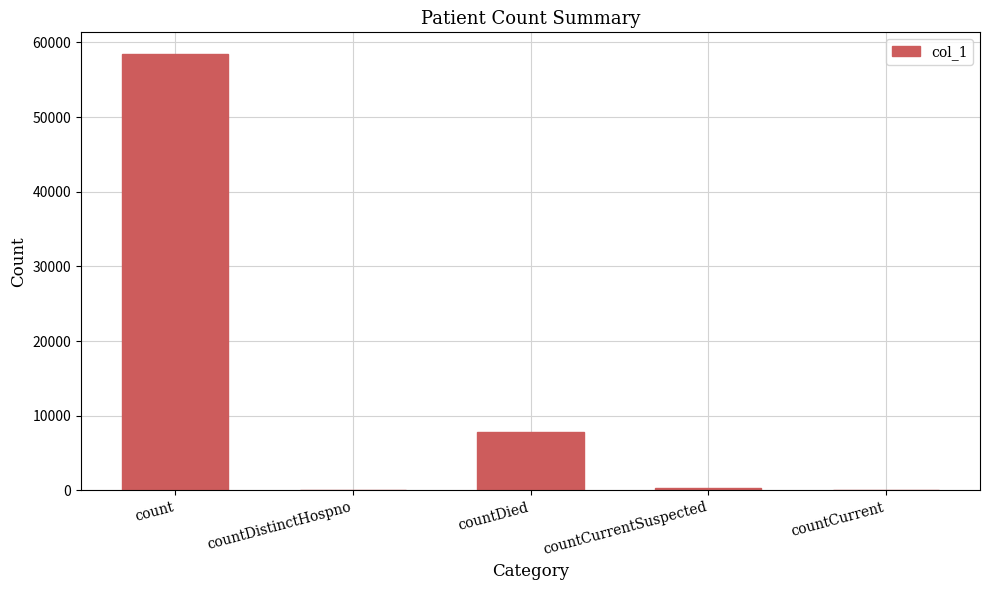

Where is the data nearest to the value 29212?

countDied